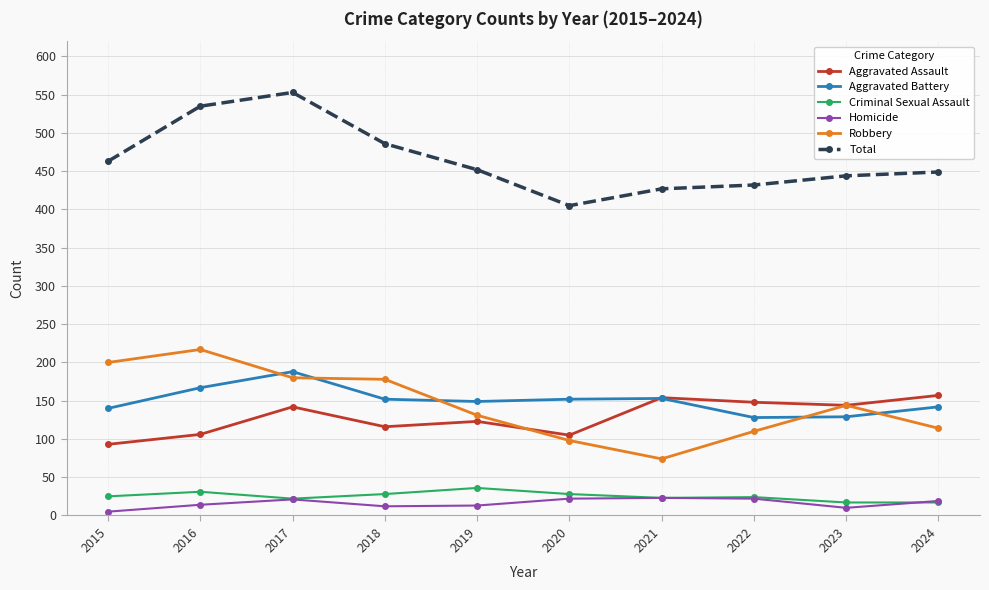

What is the approximate value of Aggravated Battery at 2020?

152